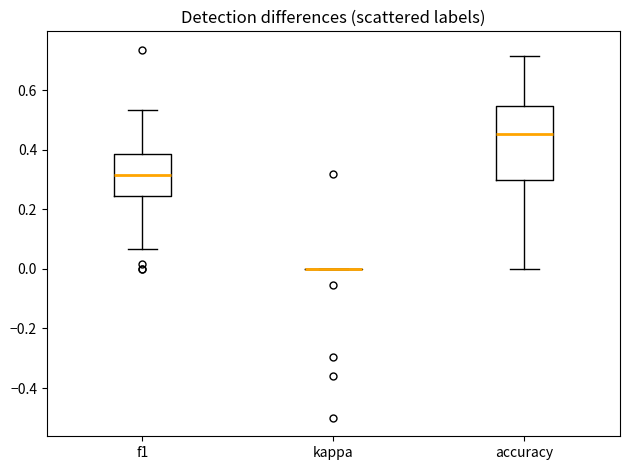

Reading left to right, read every box against the y-axis: the position of its median line, the range the box covers, and the ends of its whiskers. The values are not printed on the chart, so give them approximately, as read against the axis.

f1: median 0.32, box 0.24 to 0.38, whiskers 0.06 to 0.54
kappa: box collapsed to a line at 0.00, whiskers 0.00 to 0.00
accuracy: median 0.46, box 0.30 to 0.54, whiskers 0.00 to 0.72